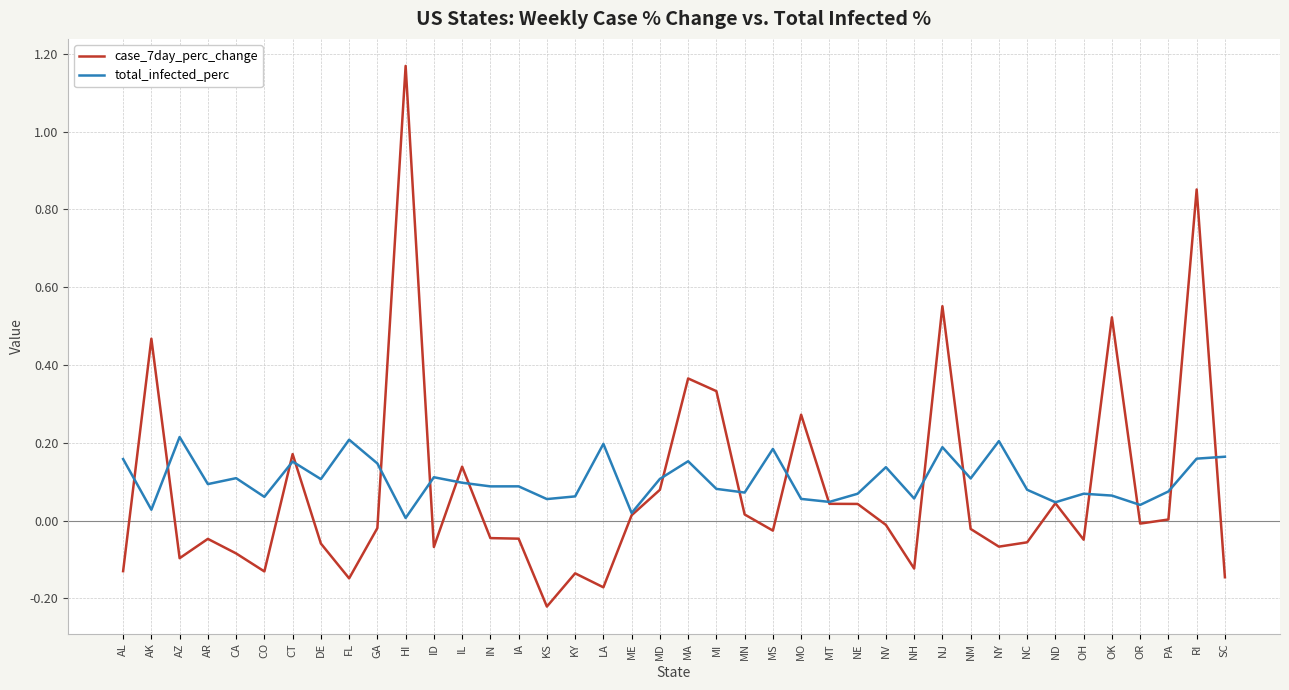

Is the value of total_infected_perc at NH greater than the value of case_7day_perc_change at AK?

No